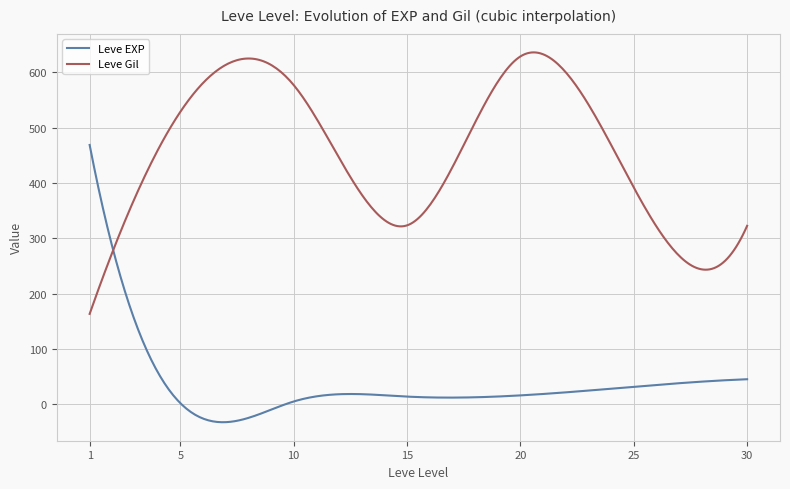

Rank the series by their maximum value, from highest to lowest.

Leve Gil, Leve EXP